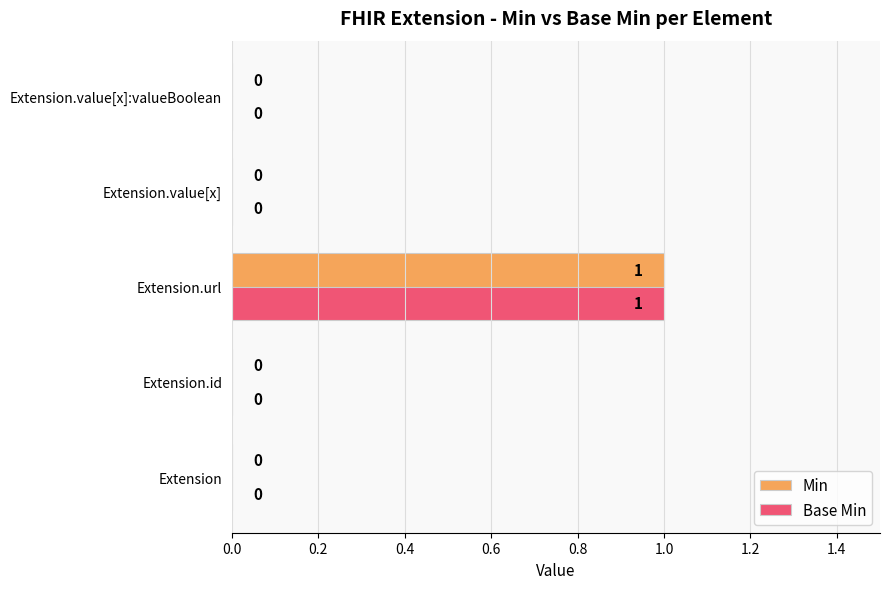

At which category is the sum across all series the highest?

Extension.url